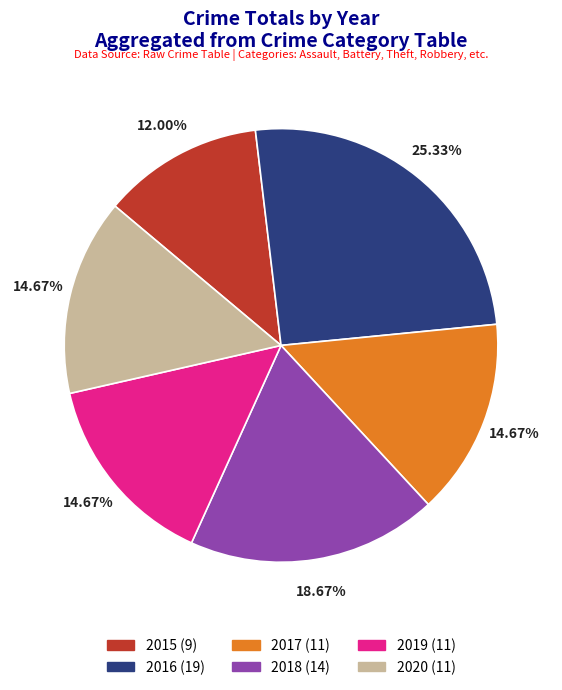

What is the smallest slice in the pie chart?

2015